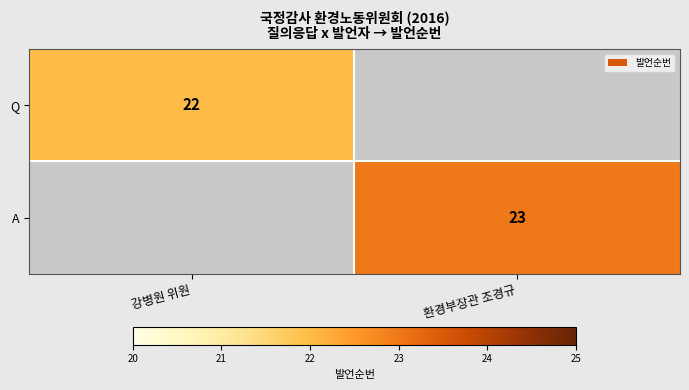

Which label corresponds to the smallest value in the chart?

강병원 위원